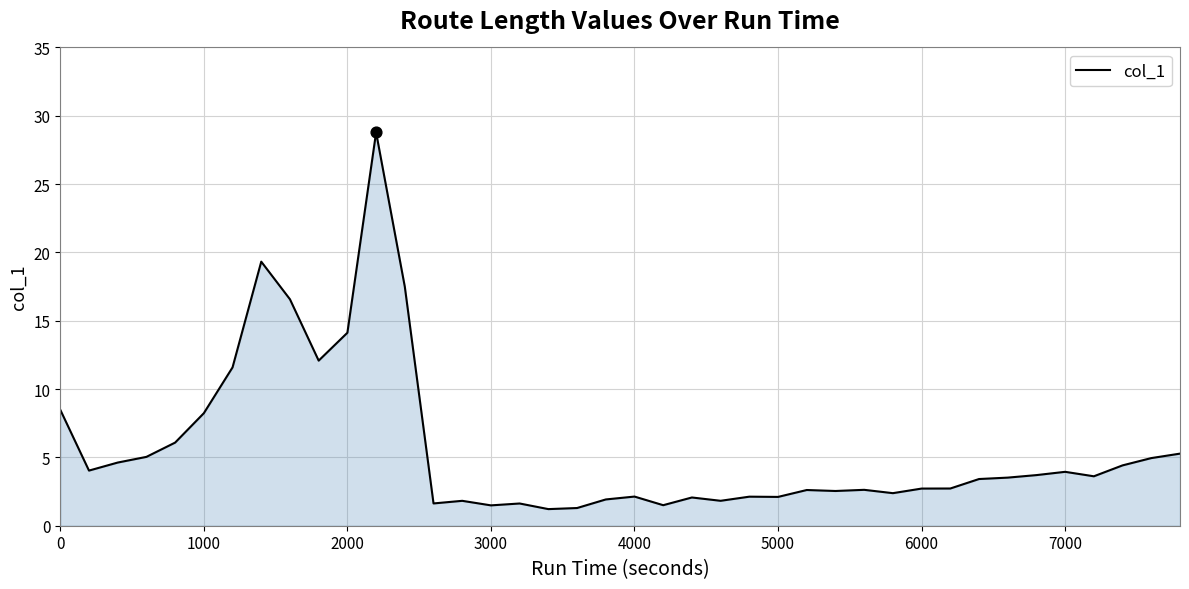

What is the minimum value shown in the chart?

1.2